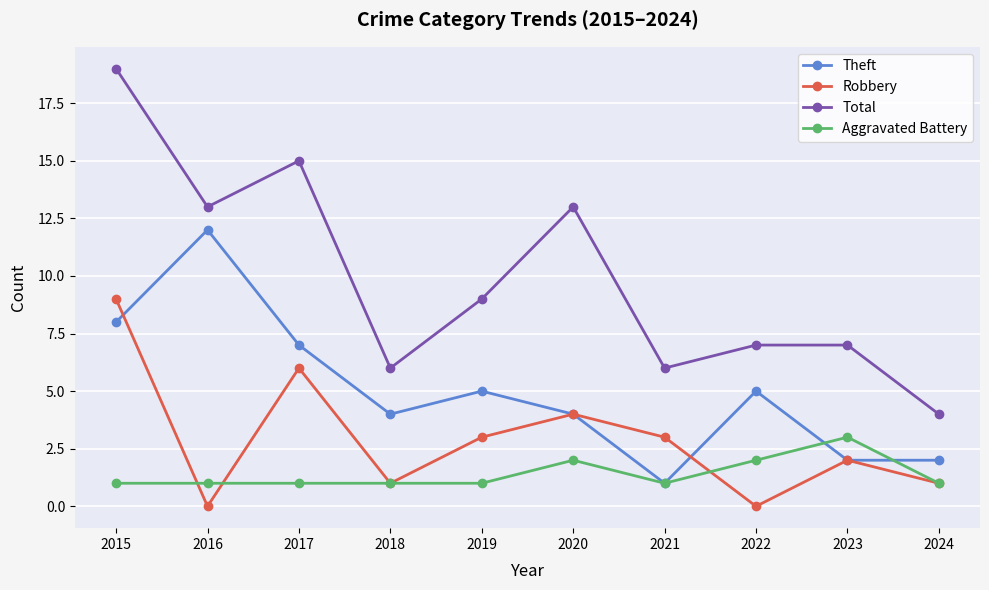

Count the Robbery values in the range 1 to 4.

6